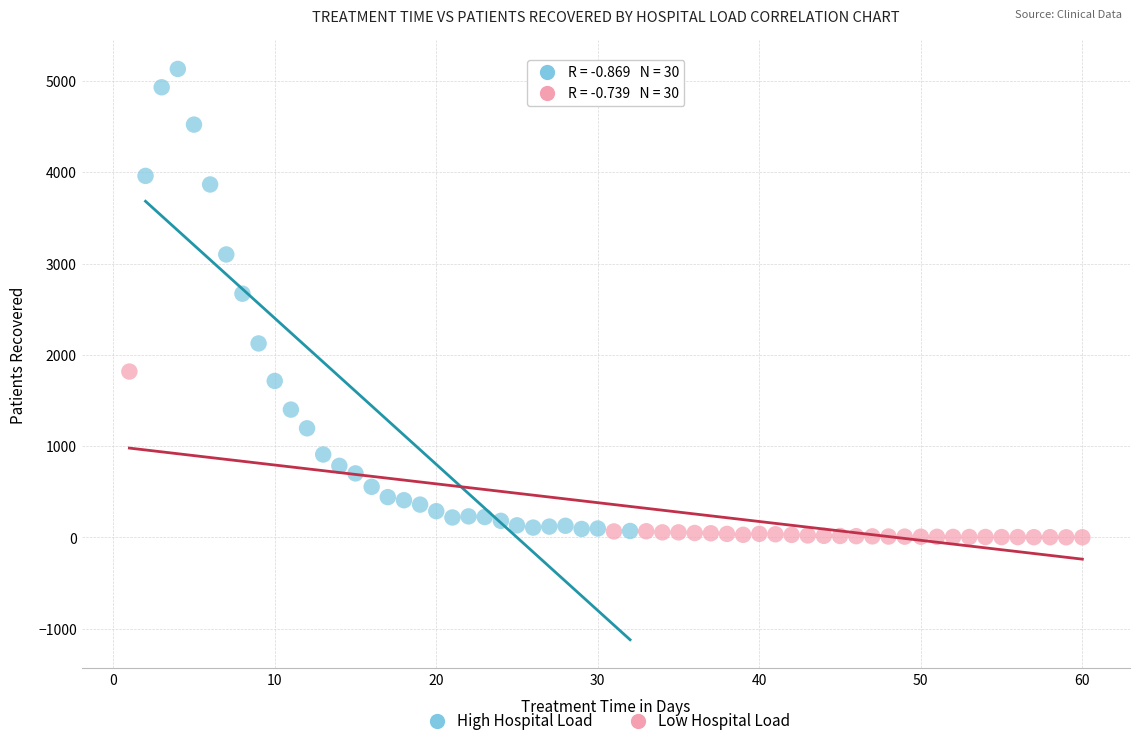

Which series has the largest Y range (max minus min)?

High Hospital Load